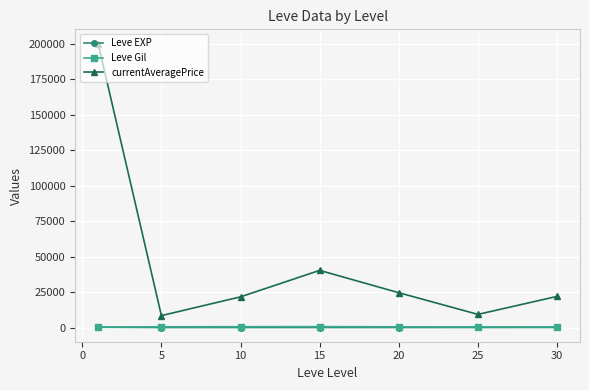

True or false: Leve EXP and currentAveragePrice intersect in this chart.

False